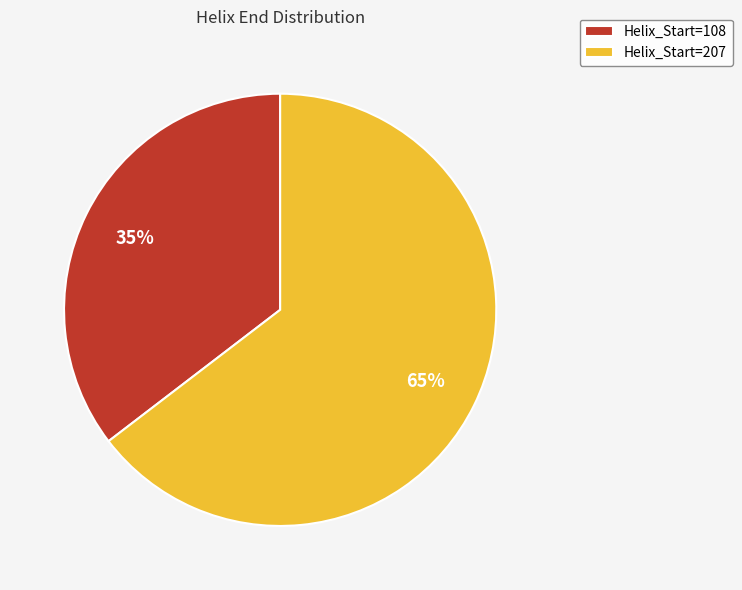

Which has a higher value, Helix_Start=207 or Helix_Start=108?

Helix_Start=207